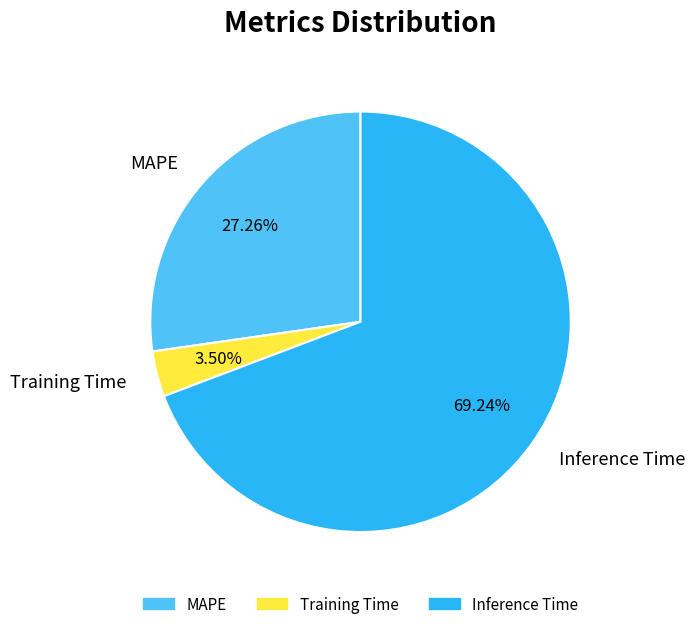

Which category accounts for the majority?

Inference Time